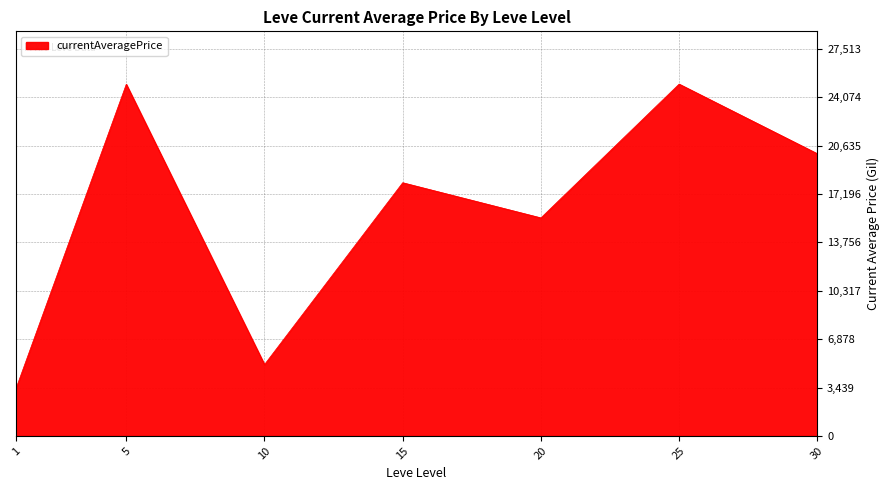

The value at 15 is 18000.0. True or false?

True